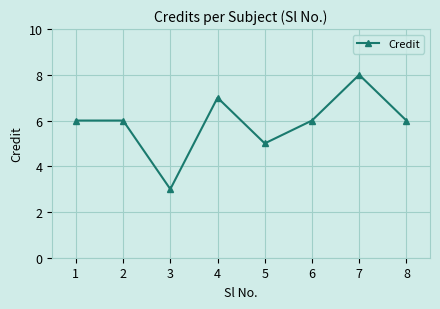

At which category does the chart reach its peak across all series?

7